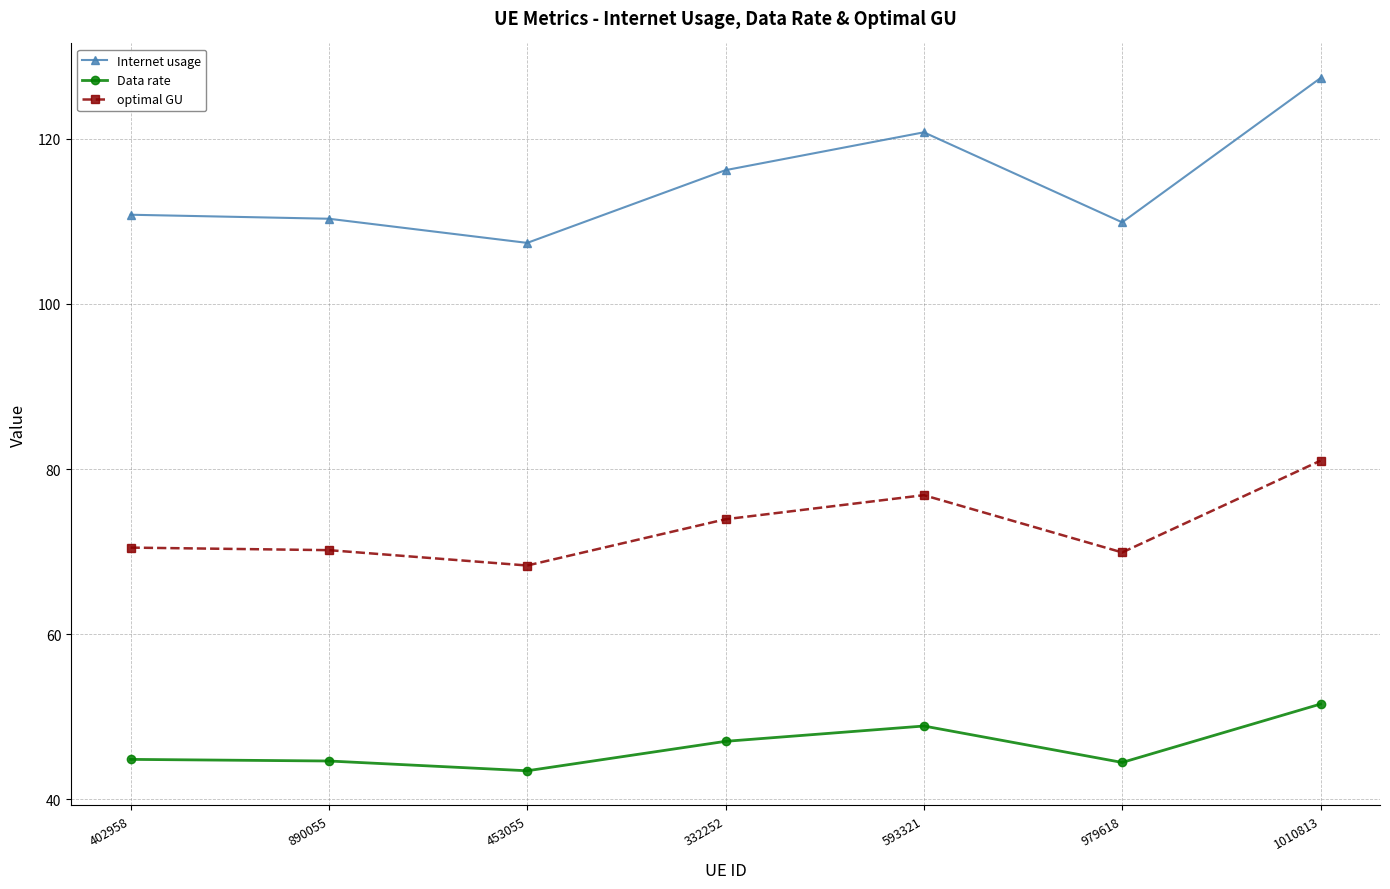

What is the value of the optimal GU point at the 5th from the left?

76.8